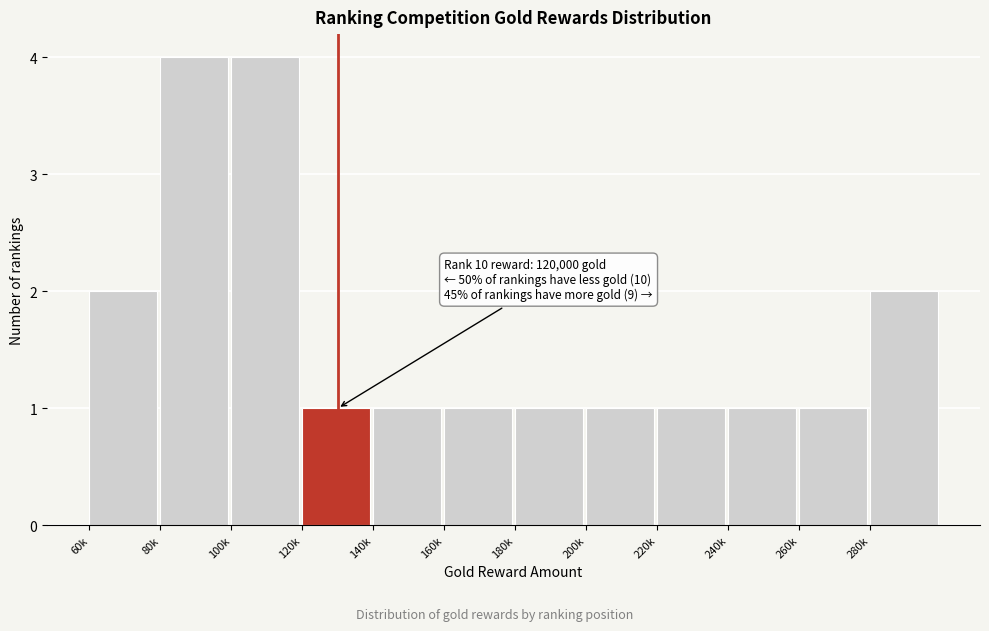

Reading left to right, what are all the values shown in this chart?

2	4	4	1	1	1	1	1	1	1	1	2